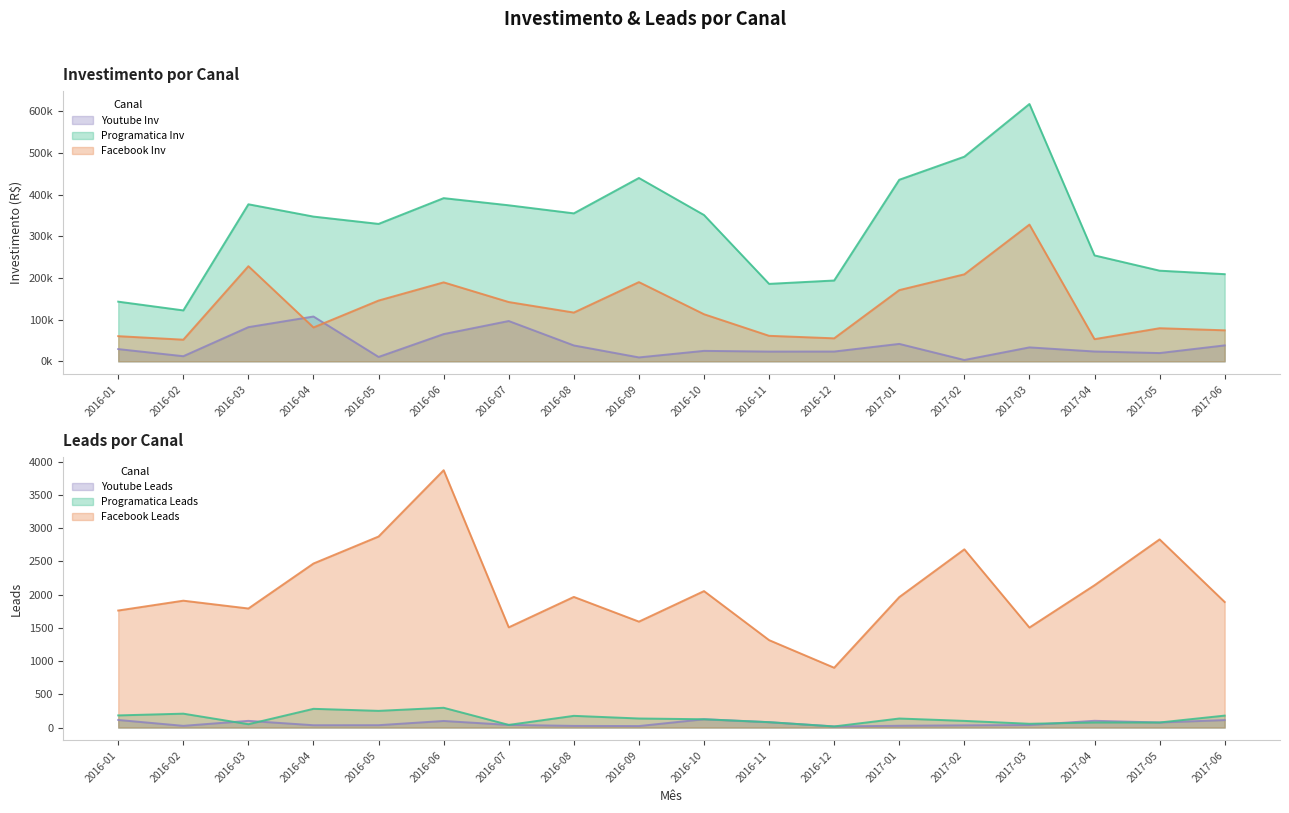

How many interior local valleys does the Programatica Leads series have?

5